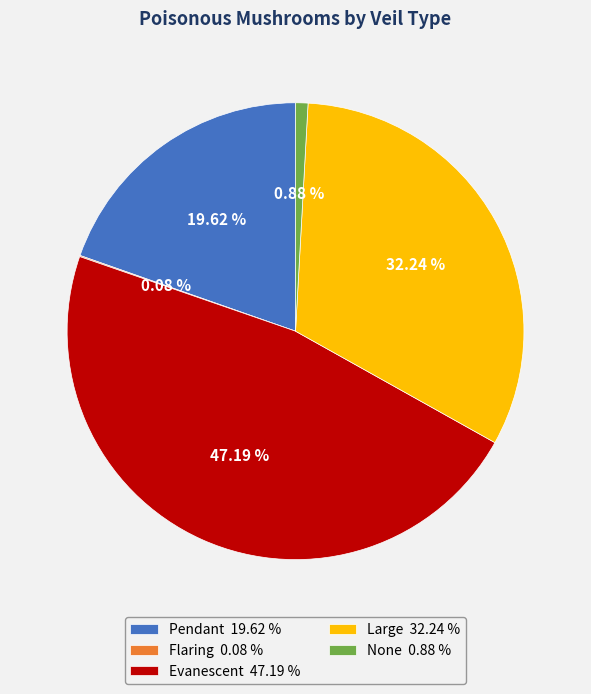

Is it true that Pendant is 20% of the pie?

True